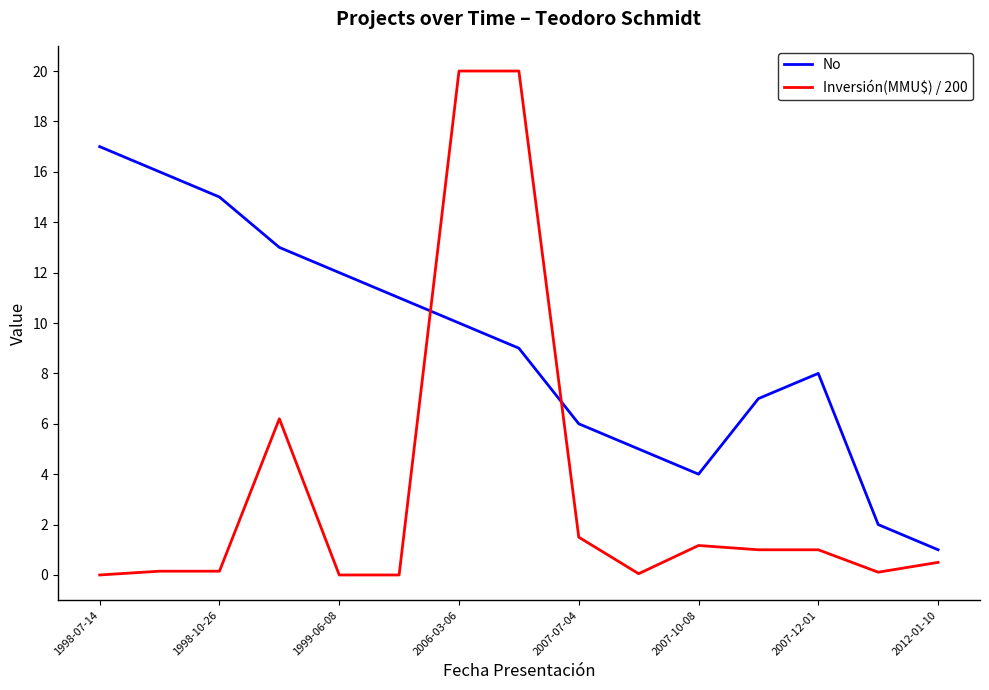

Which series has the largest range (max minus min)?

Inversión(MMU$) / 200